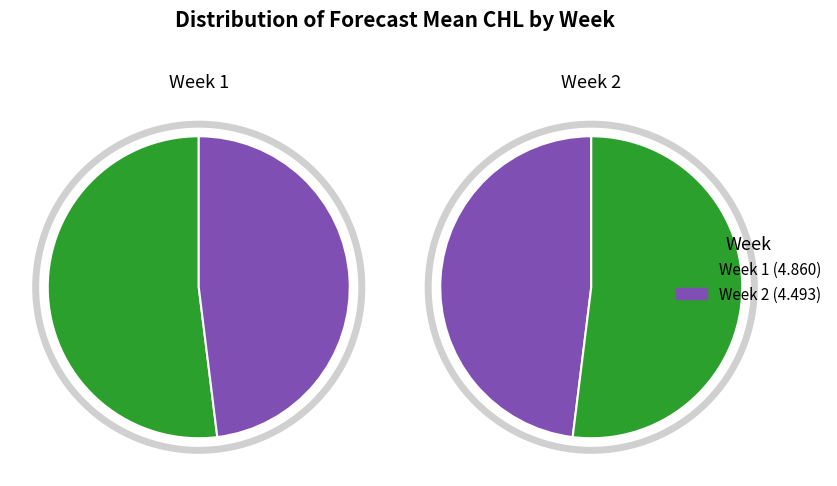

Which slice represents more than half of the pie?

1